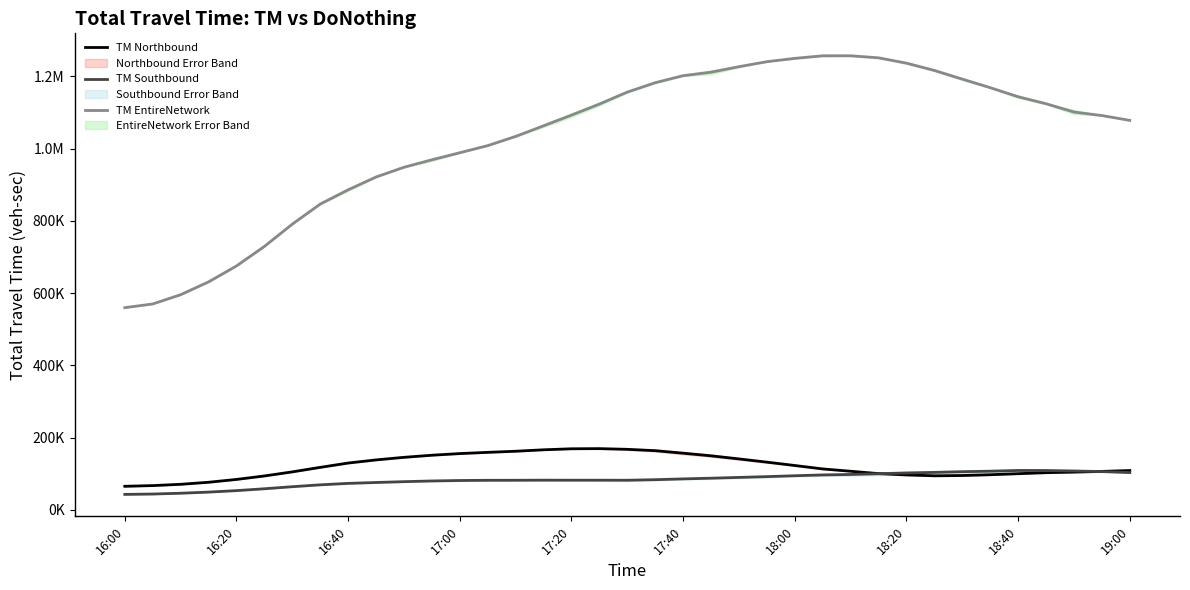

What is the difference between the maximum and minimum values in the TM Southbound series?

66256.6